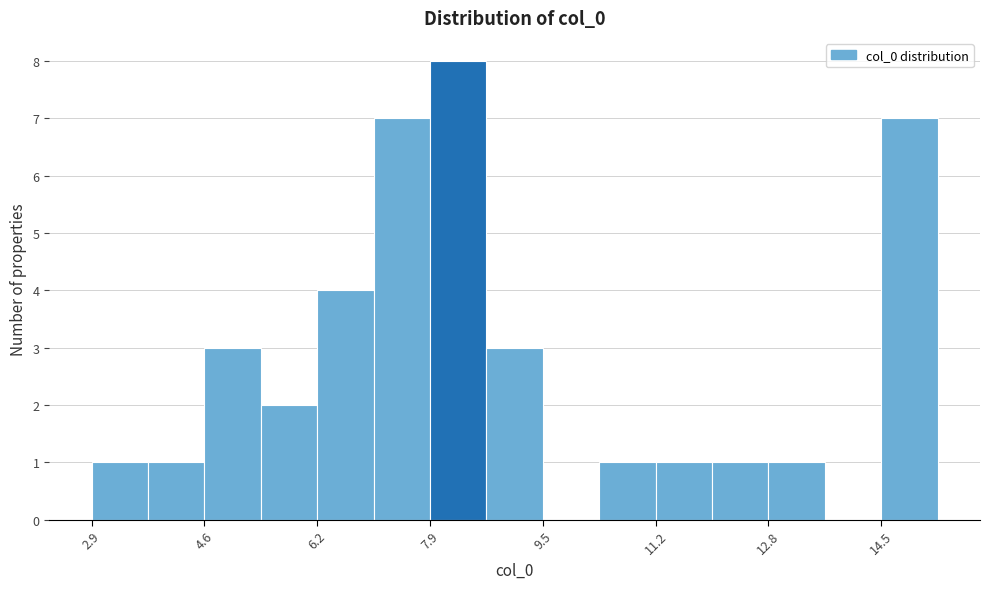

Over which range of the x-axis is the bar tallest?

7.8 to 8.8